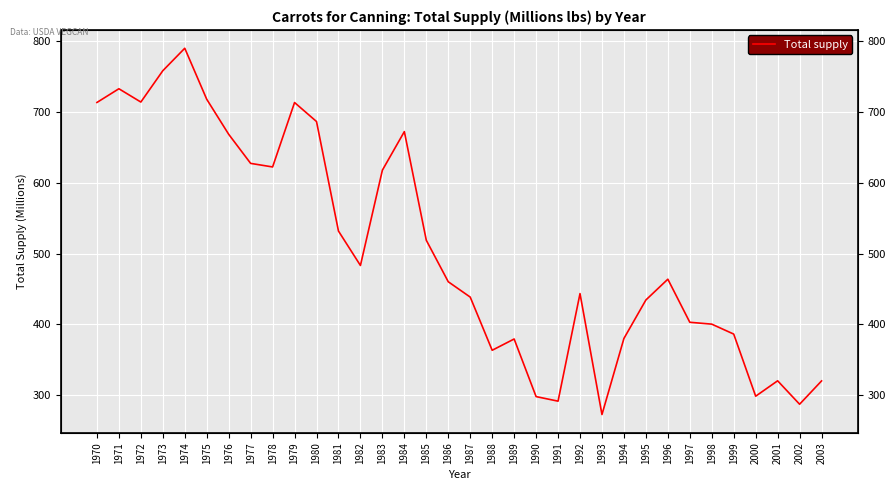

Between 1973 and 2003, which is larger?

1973